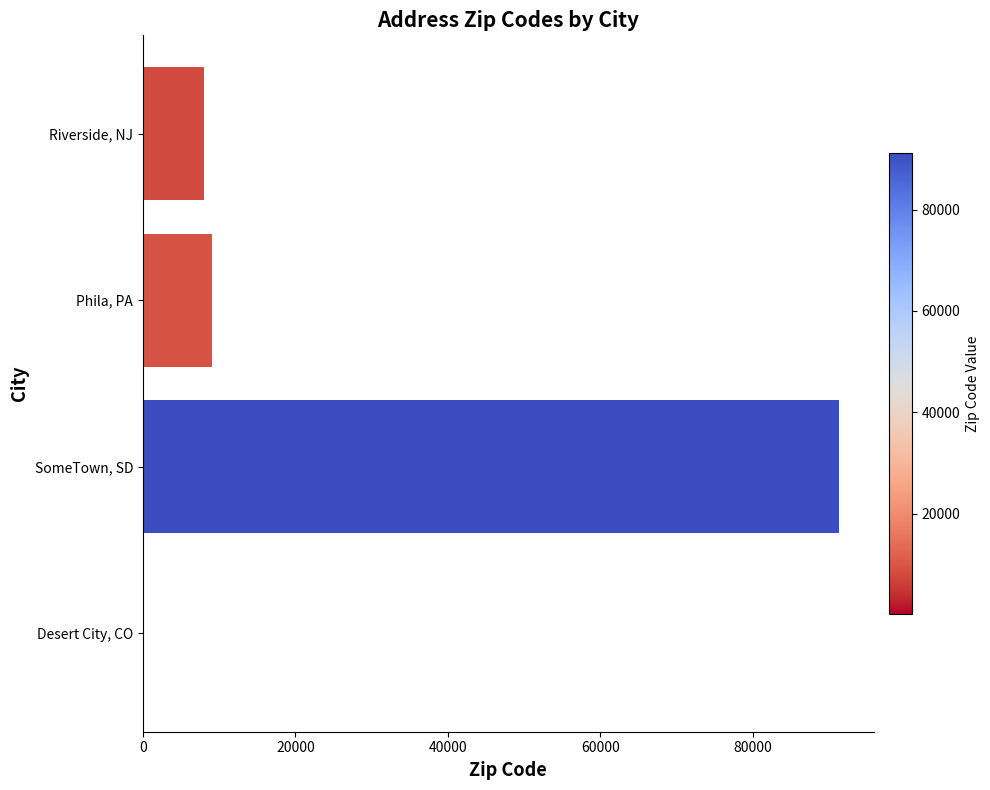

What is the greatest value displayed?

91234